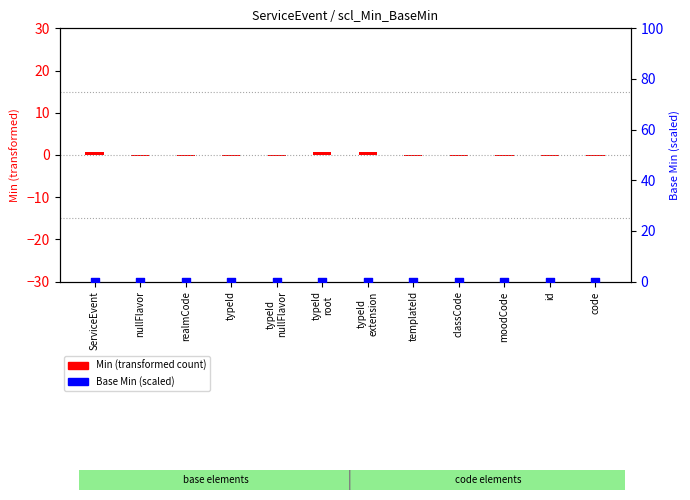

Which series has the widest spread of Y values?

Min (centered)